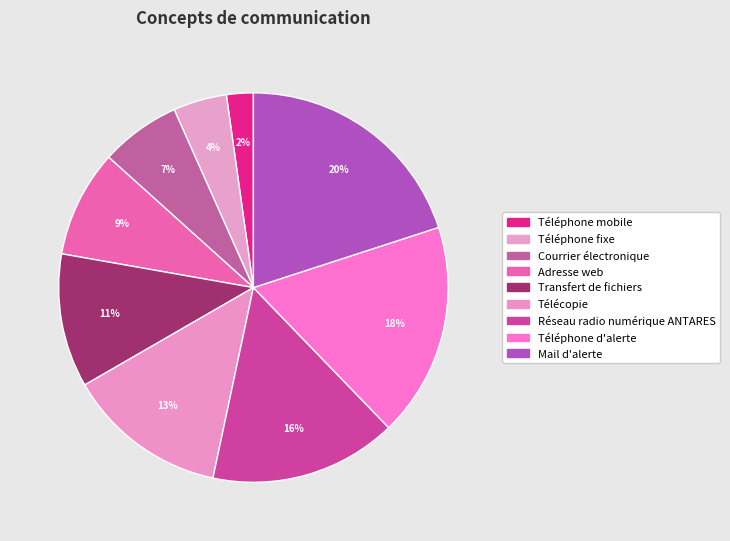

How many slices are in this pie chart?

9